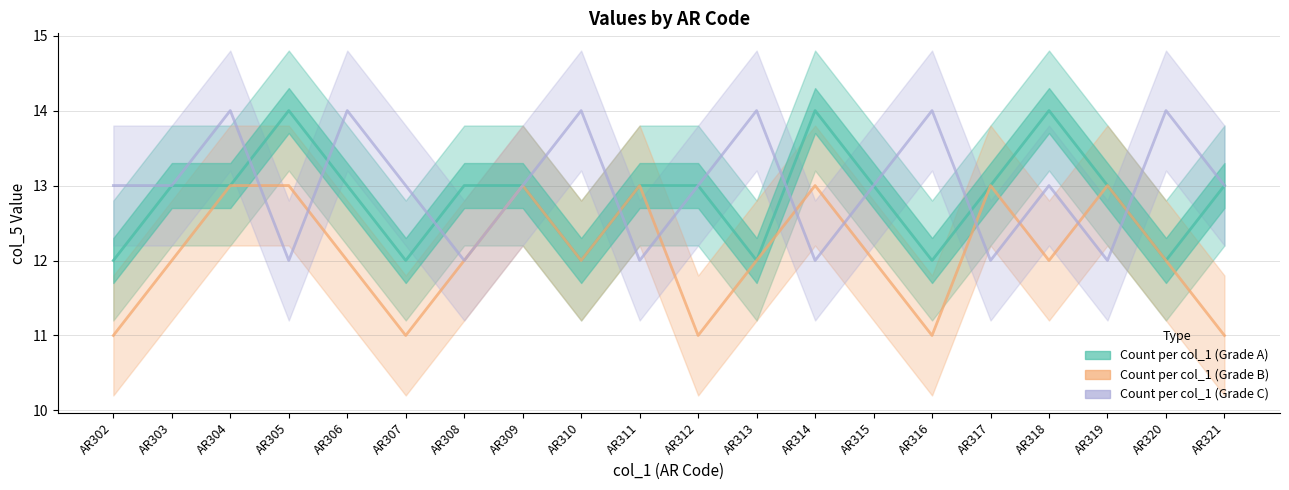

Rank the categories by Count per col_1 (Grade C) value from lowest to highest.

AR305, AR308, AR311, AR314, AR317, AR319, AR302, AR303, AR307, AR309, AR312, AR315, AR318, AR321, AR304, AR306, AR310, AR313, AR316, AR320